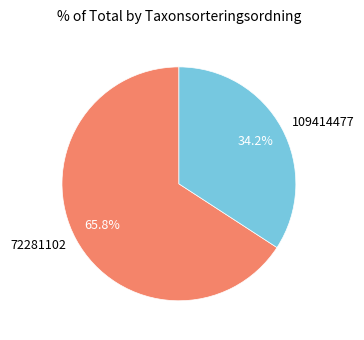

Rank the categories by value from lowest to highest.

109414477, 72281102